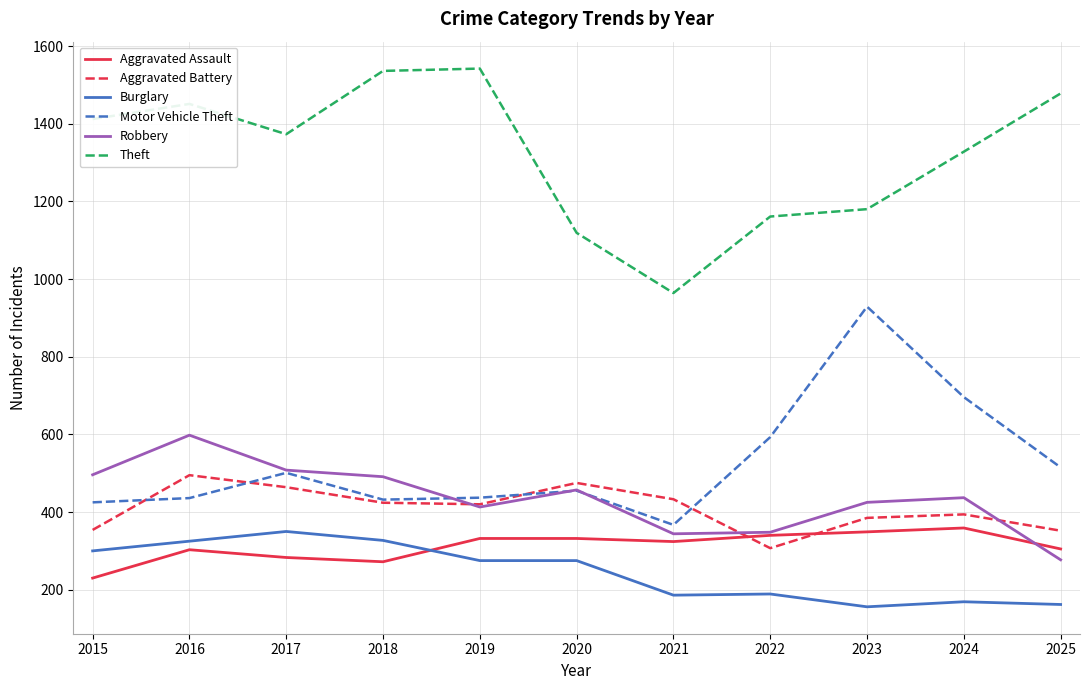

At which category is the sum across all series the highest?

2016